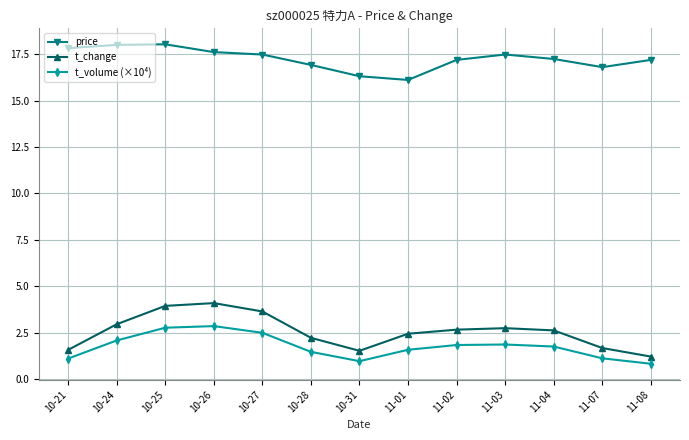

Does the chart have visible grid lines?

Yes